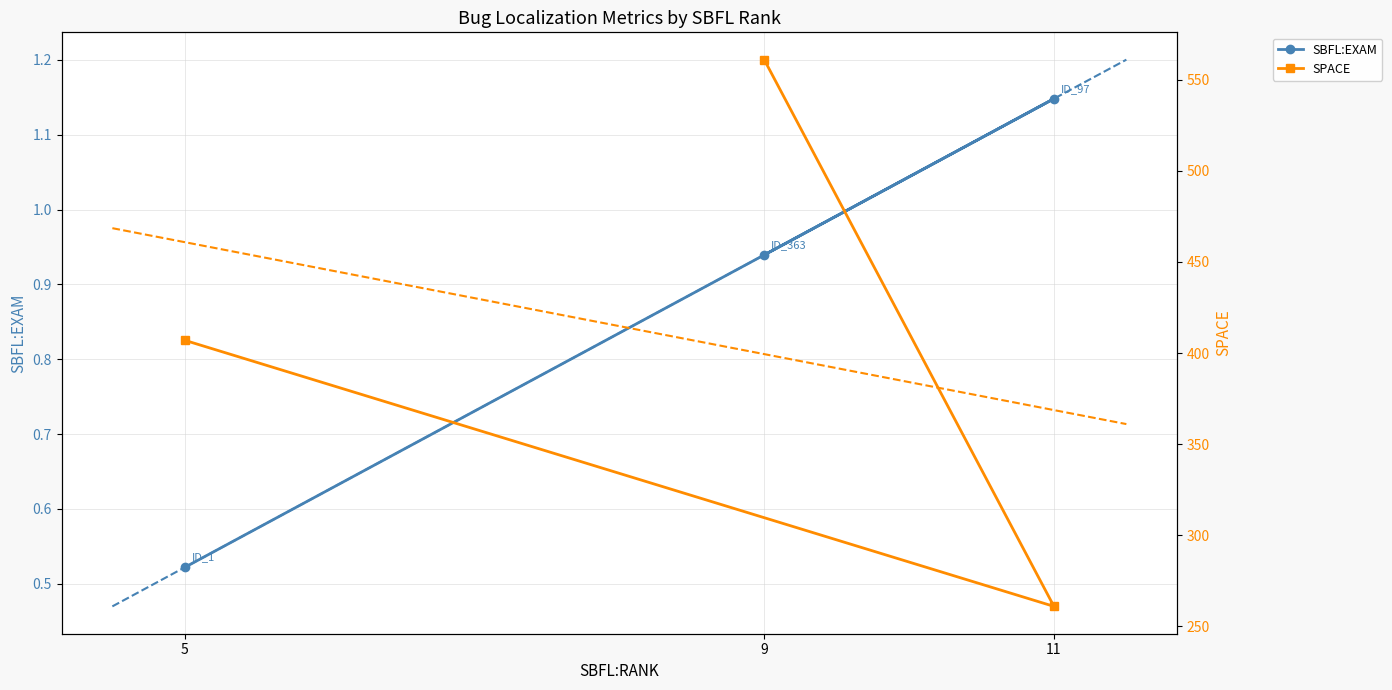

The SBFL:EXAM series shows 0.9 at 9. True or false?

True